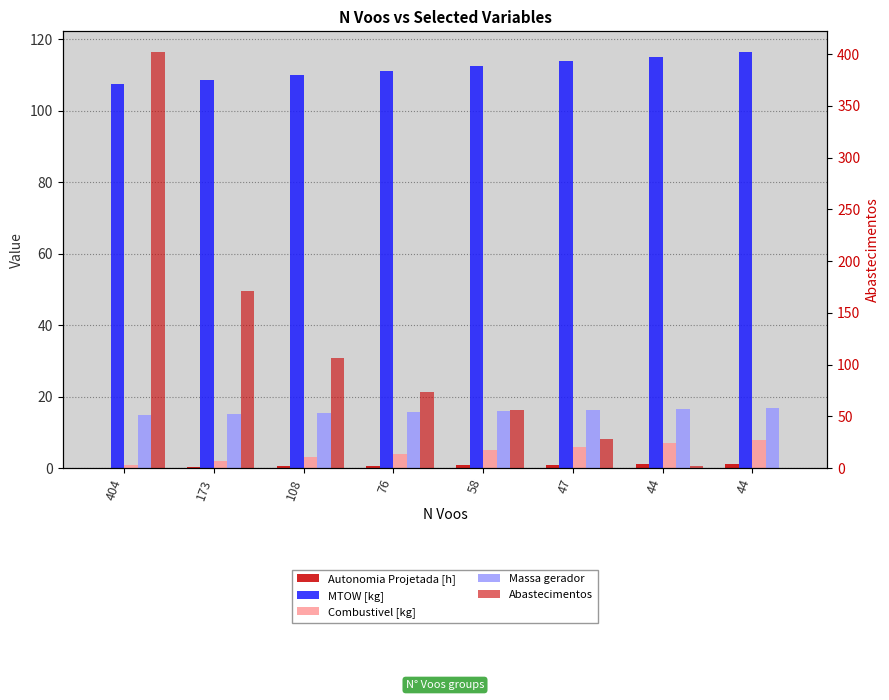

The value of Combustivel [kg] at 58 is 8.6. True or false?

False